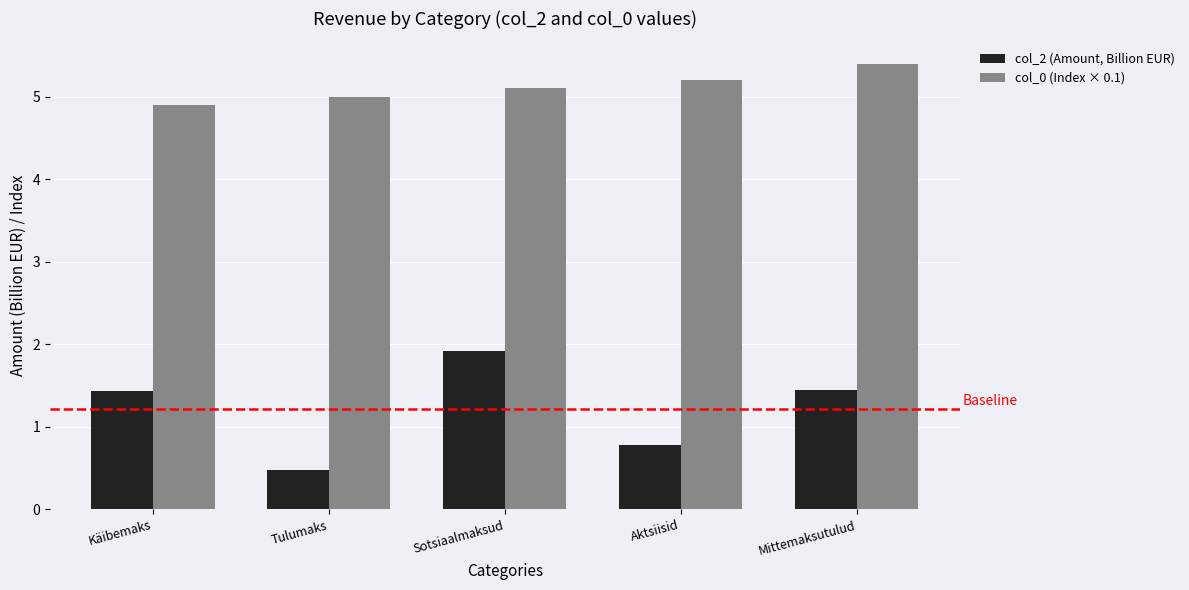

At which category does the chart reach its peak across all series?

Mittemaksutulud